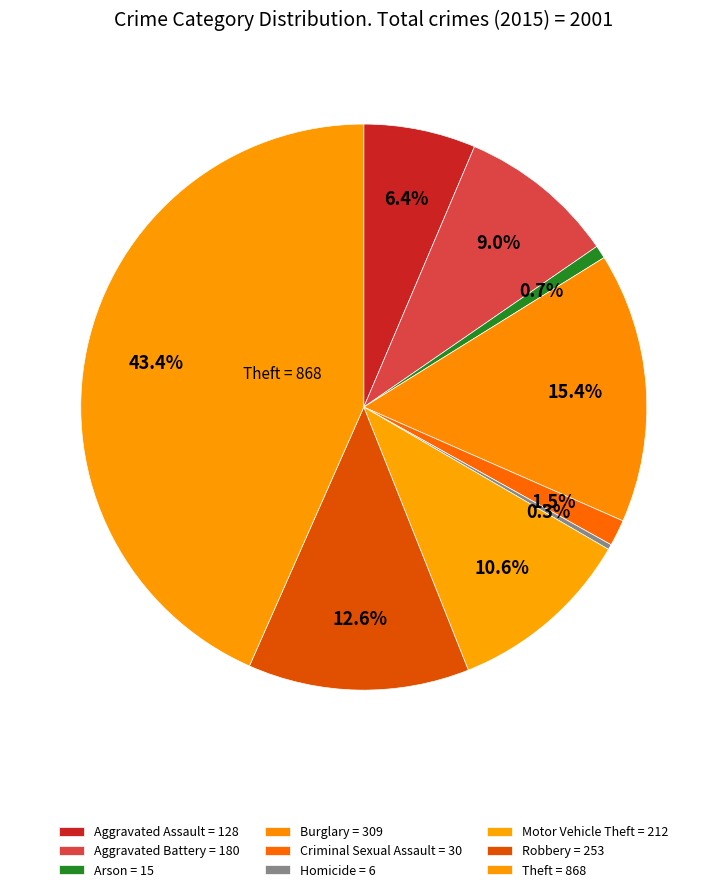

To the nearest percent, what is the combined percentage of Motor Vehicle Theft and Homicide?

11%